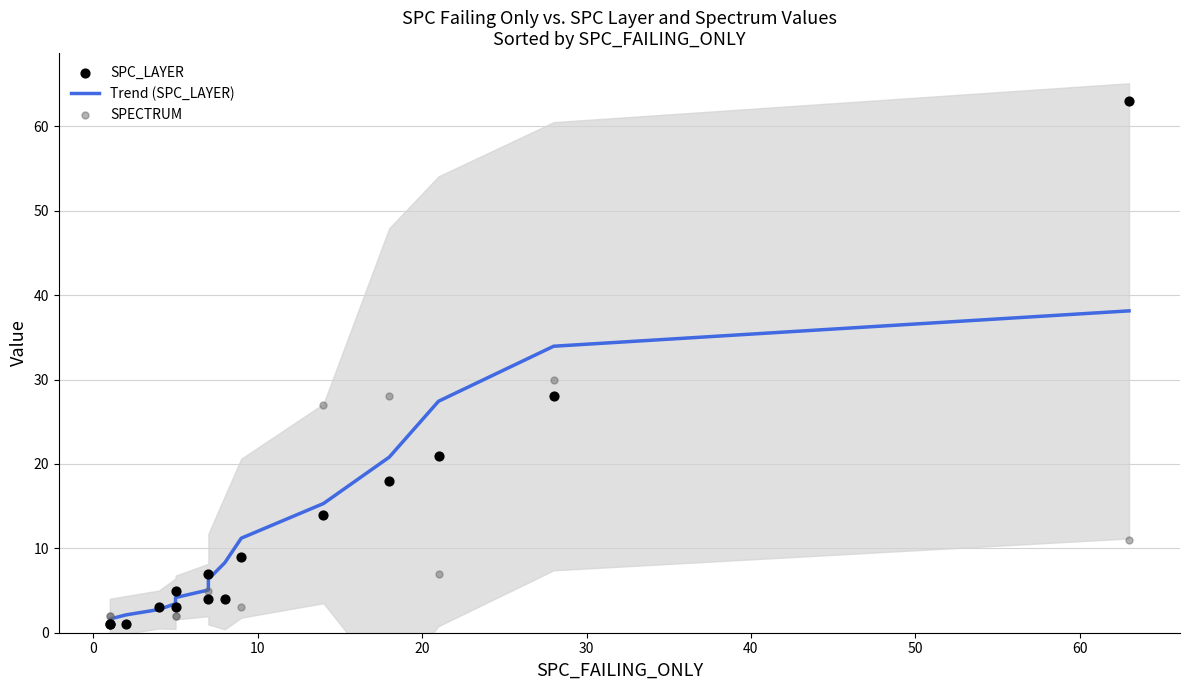

Which series has the largest Y range (max minus min)?

SPC_LAYER